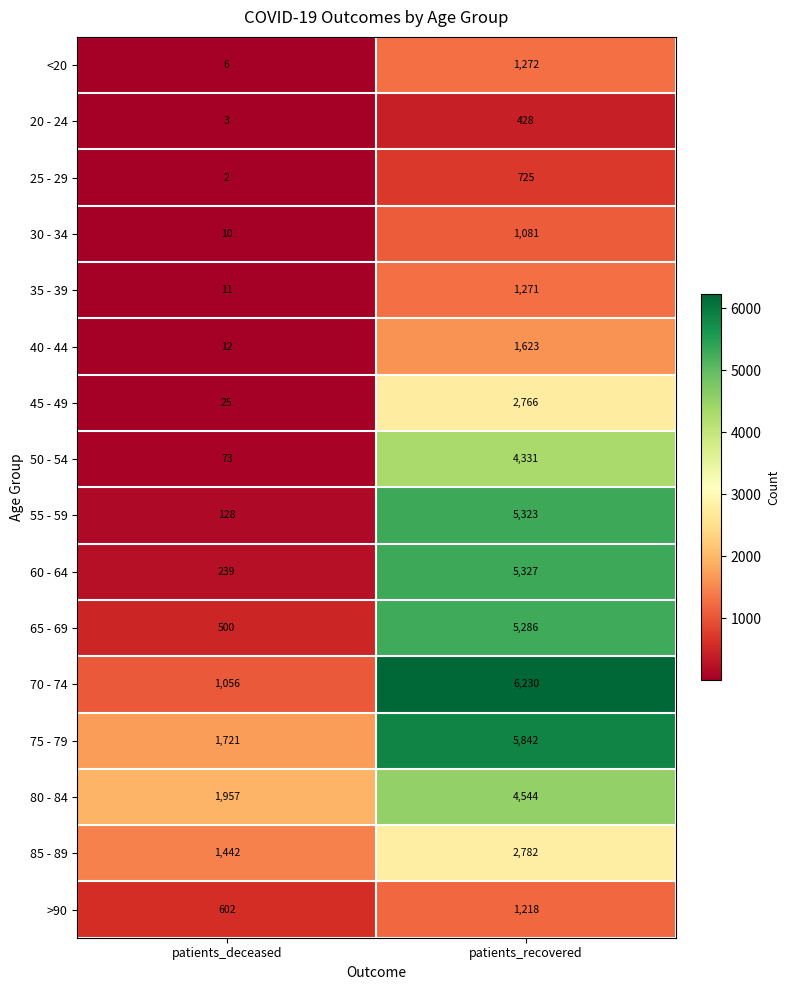

Which series has the largest range (max minus min)?

55 - 59